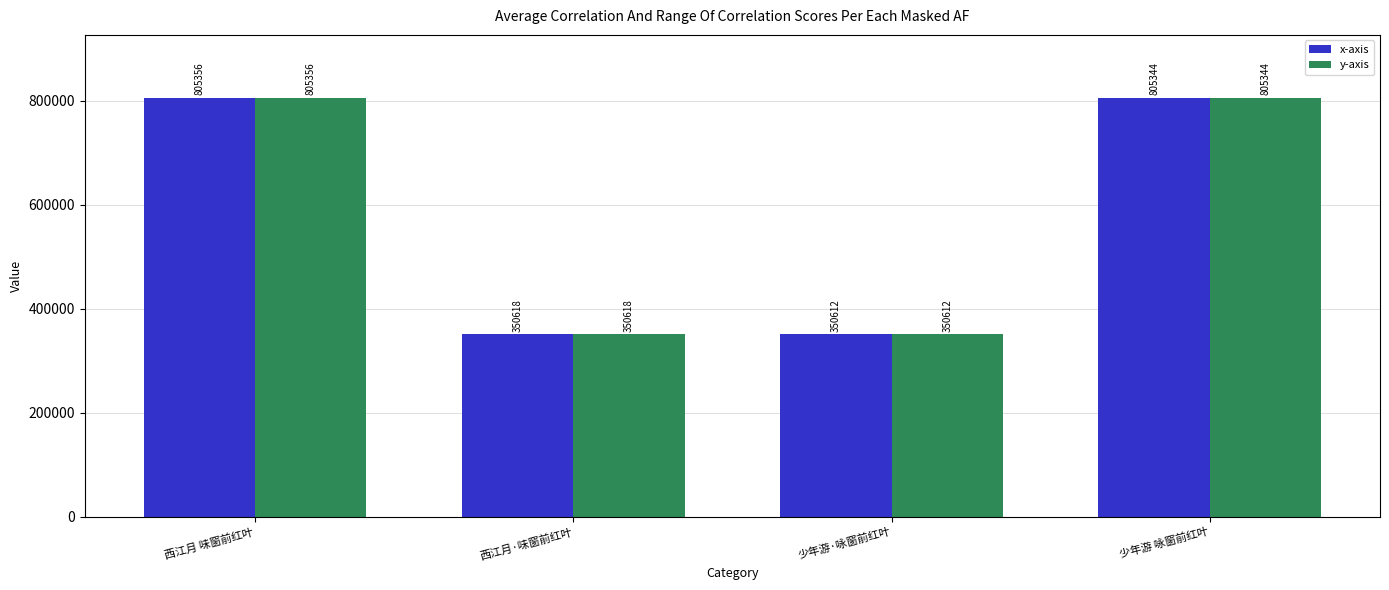

What is the minimum value for y-axis?

350612